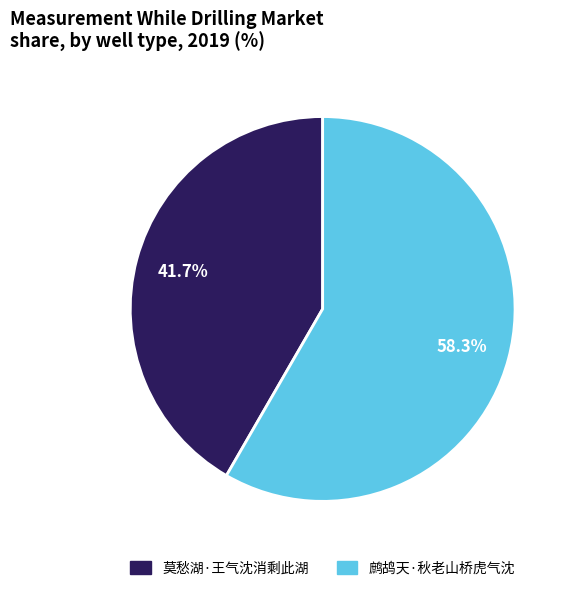

Combined, do 鹧鸪天·秋老山桥虎气沈 and 莫愁湖·王气沈消剩此湖 account for over 50%?

Yes